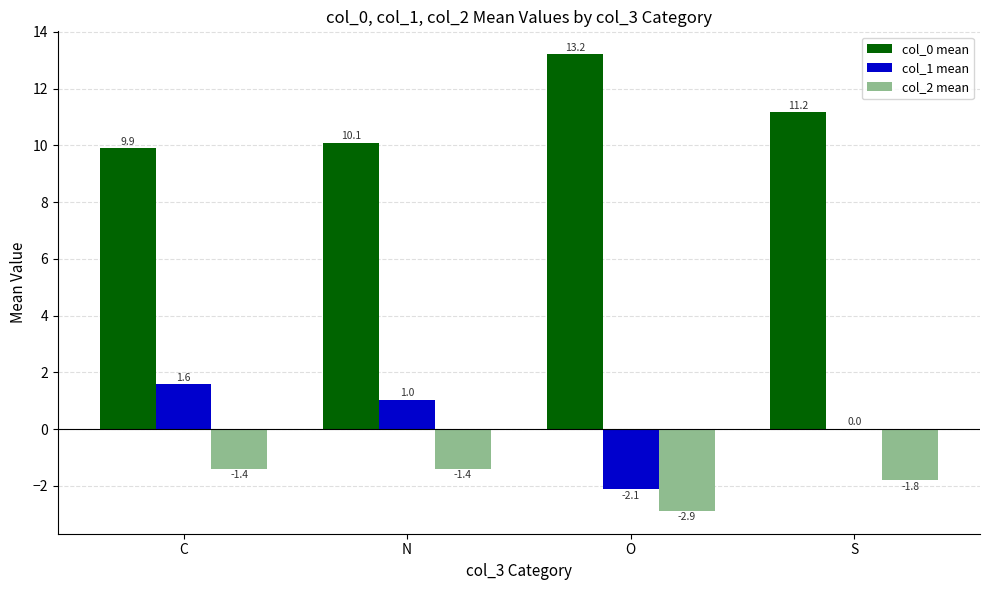

The value of col_1 mean at N is 1.0. True or false?

True